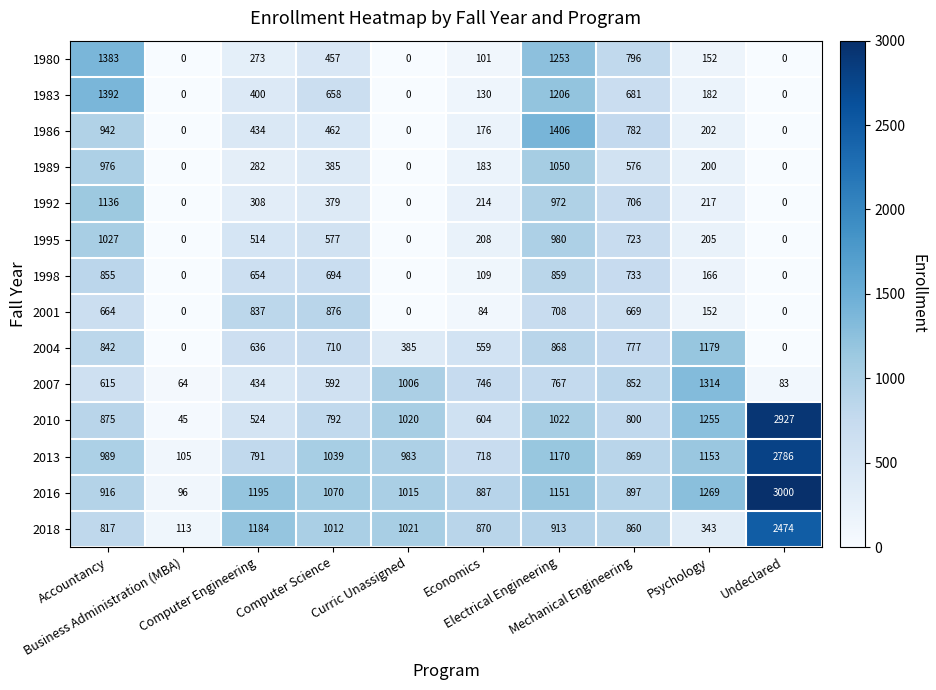

What is the maximum value shown in the chart?

3000